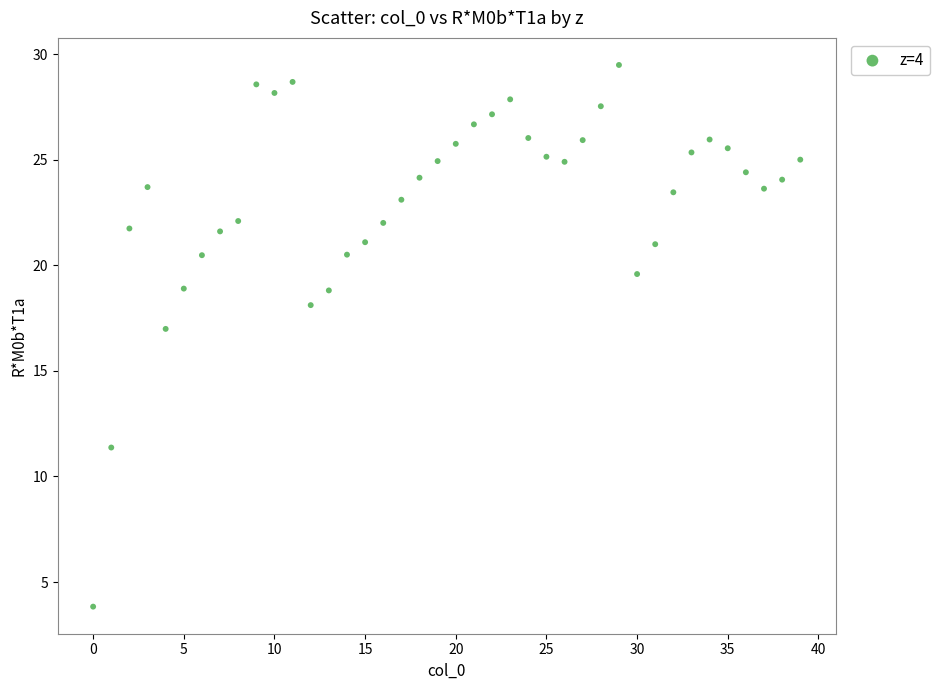

What Y value in the scatter plot is closest to 16?

17.0